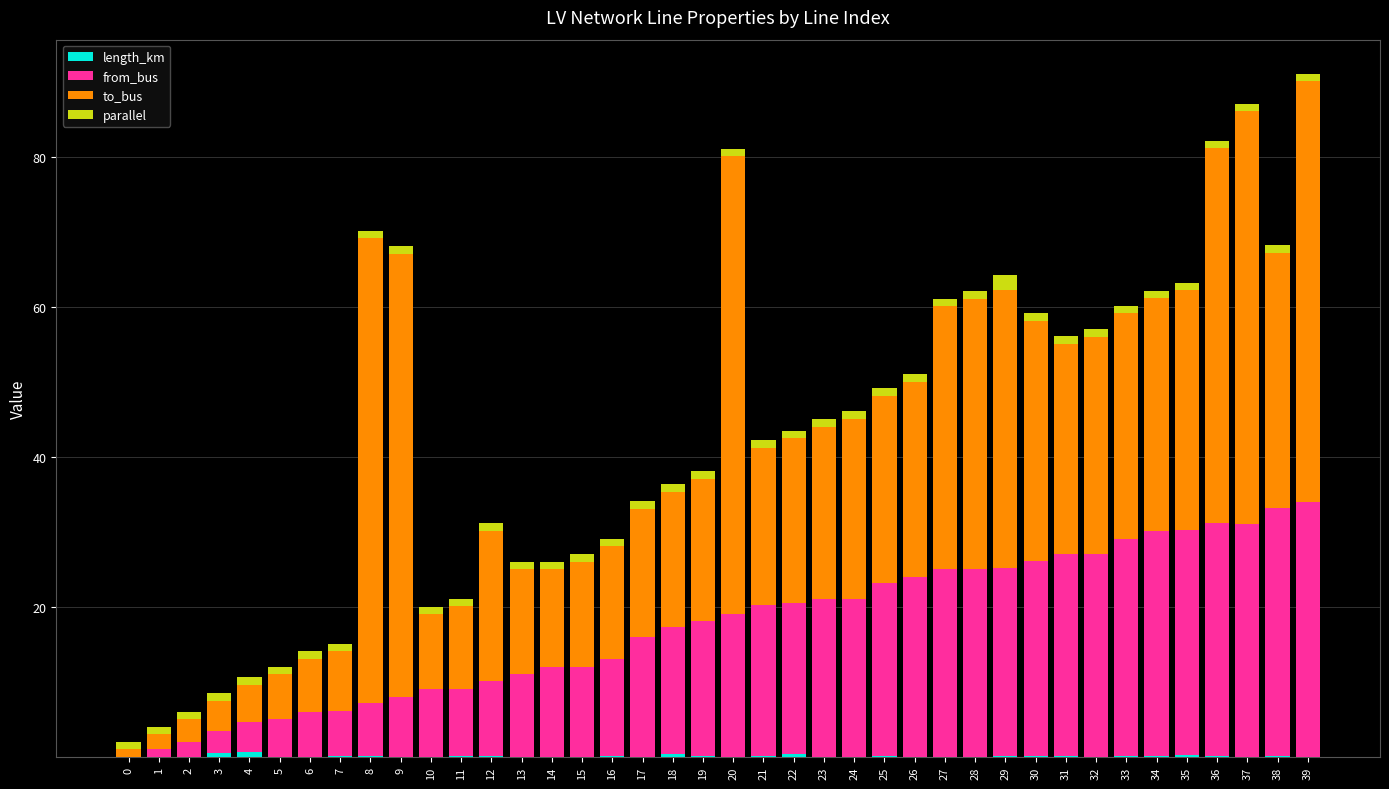

What is the difference between the second highest and minimum values in the from_bus series?

33.0